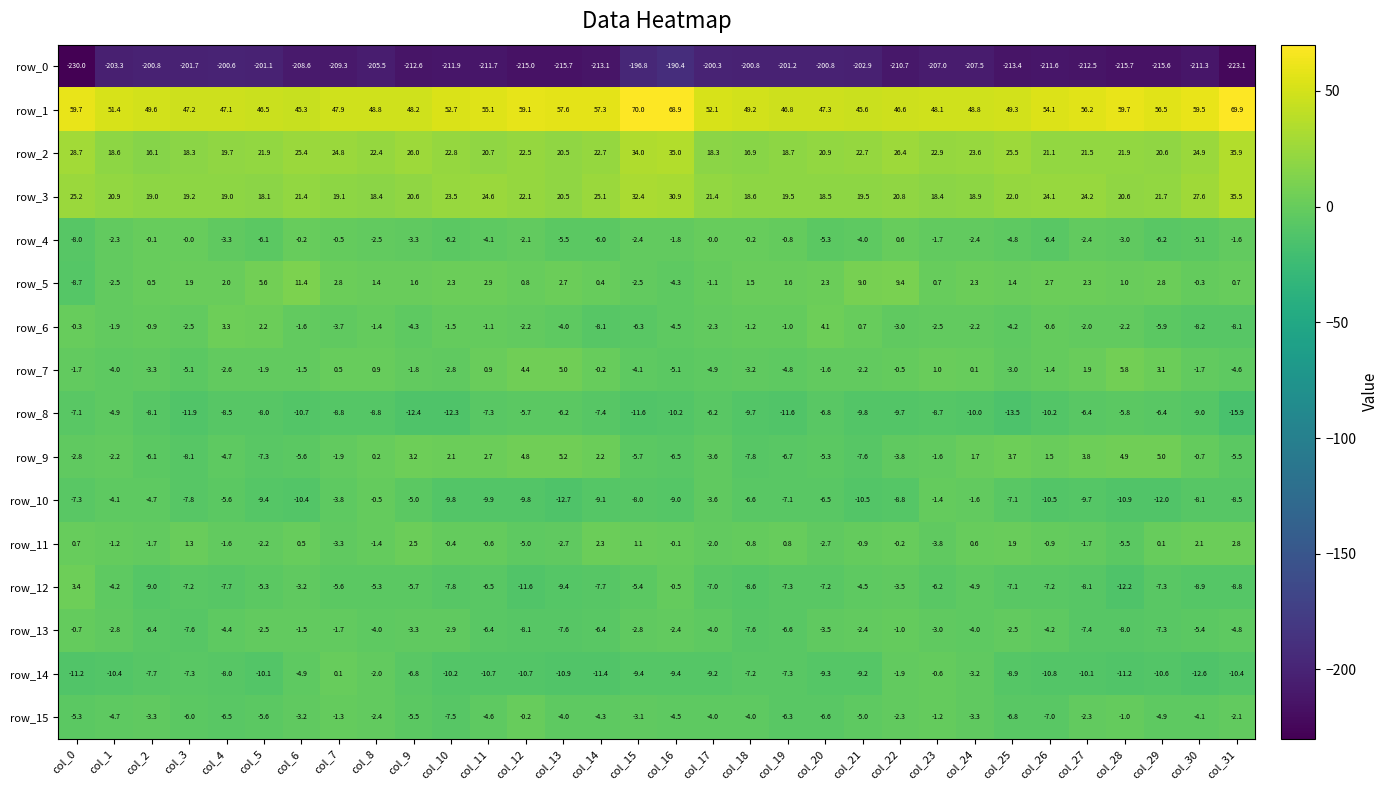

The value of row_15 at col_10 is -3.1. True or false?

False